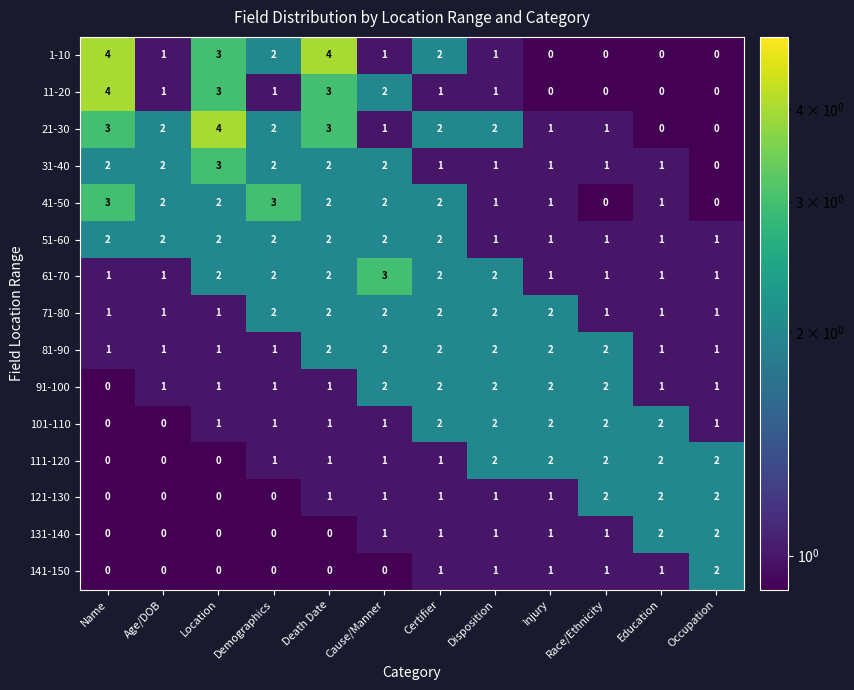

True or false: 61-70 has a value of 0 at Education.

False